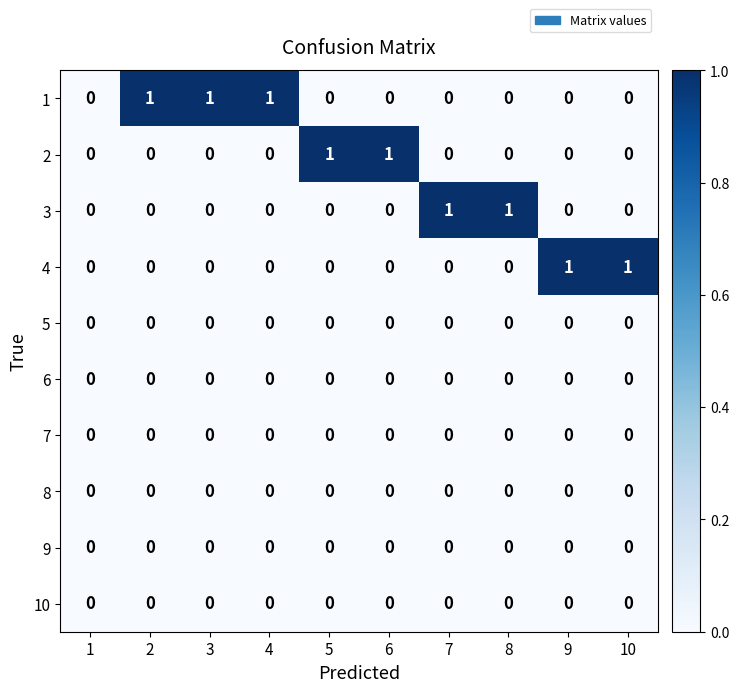

What is the total value across all series at 7?

1